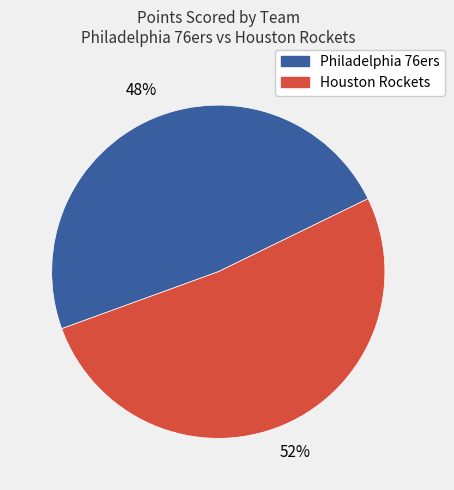

To the nearest percent, what is the average slice percentage?

50%